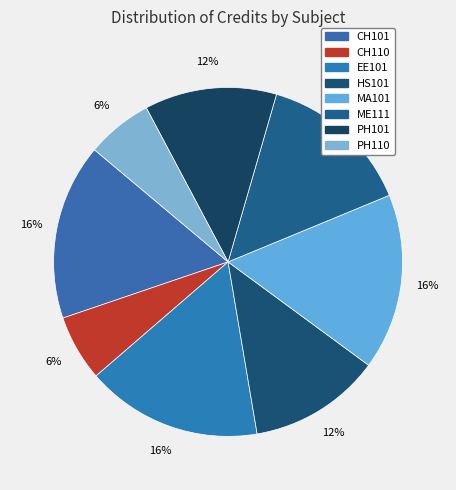

True or false: EE101 accounts for 16% of the total.

True